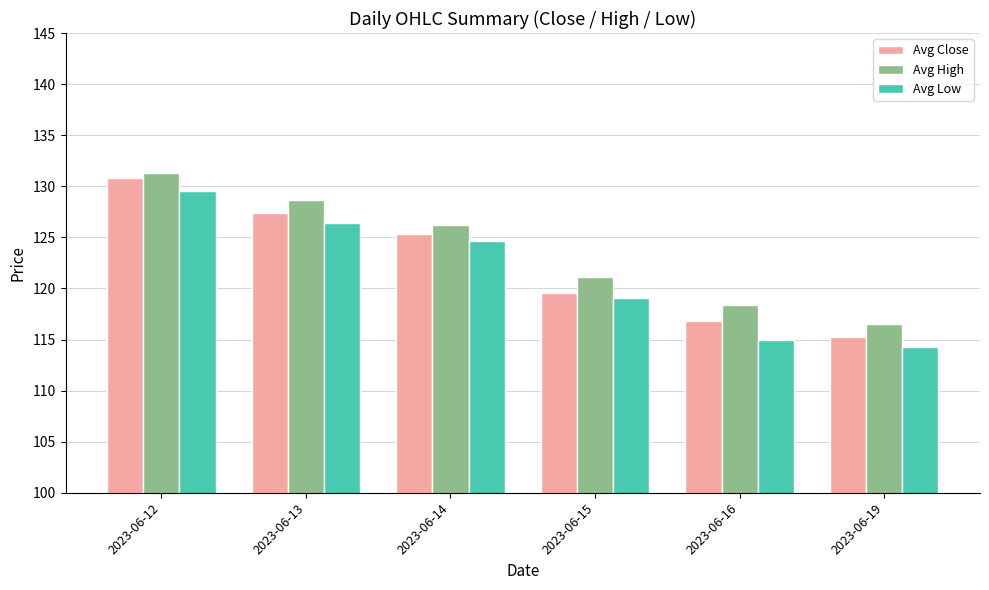

Which series changed the most between 2023-06-14 and 2023-06-15?

Avg Close